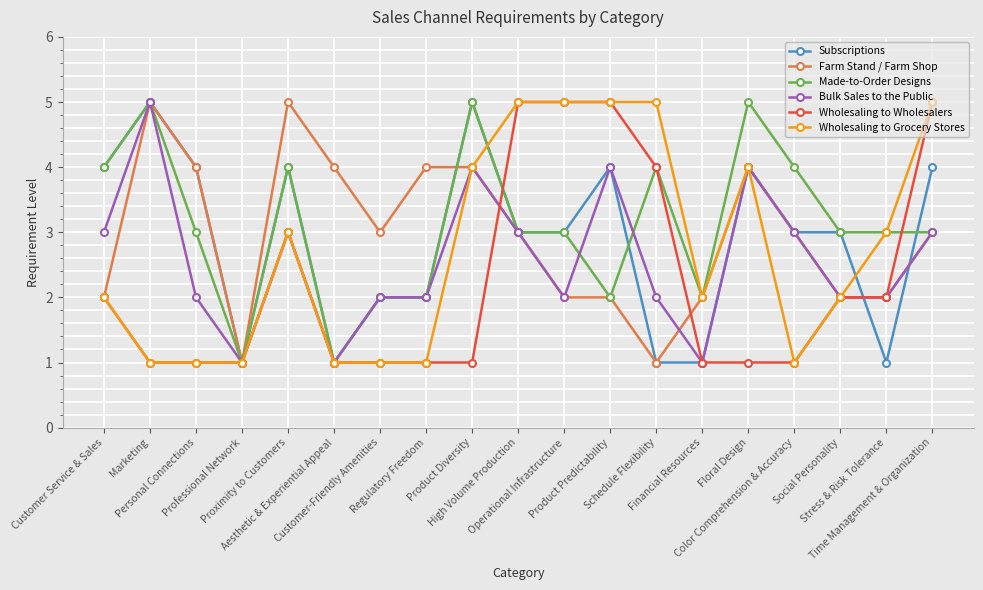

What is the difference between the highest and lowest values at Schedule Flexibility?

4